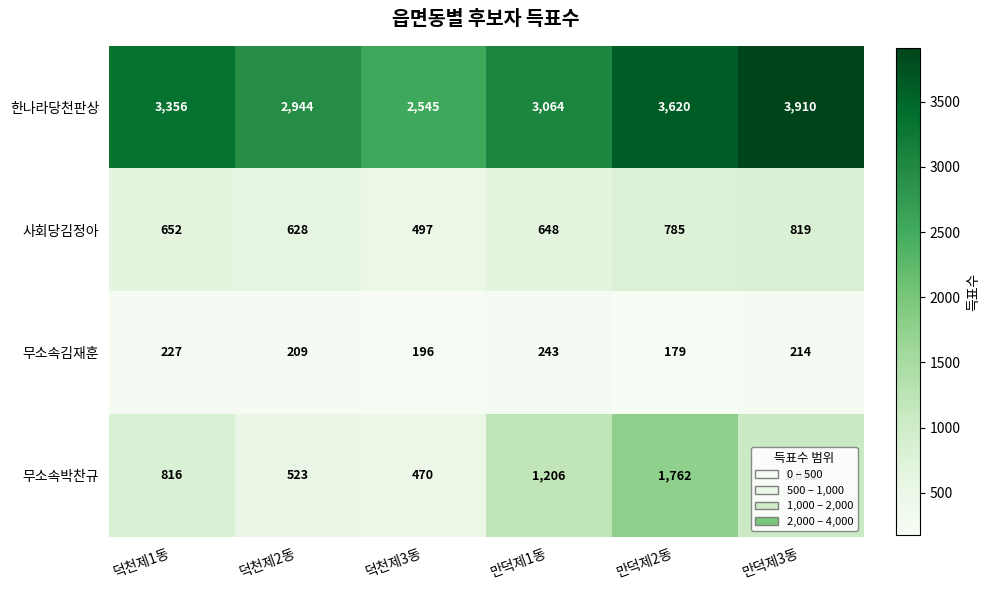

What is the approximate value of 무소속김재훈 at 덕천제2동, to the nearest 10?

210